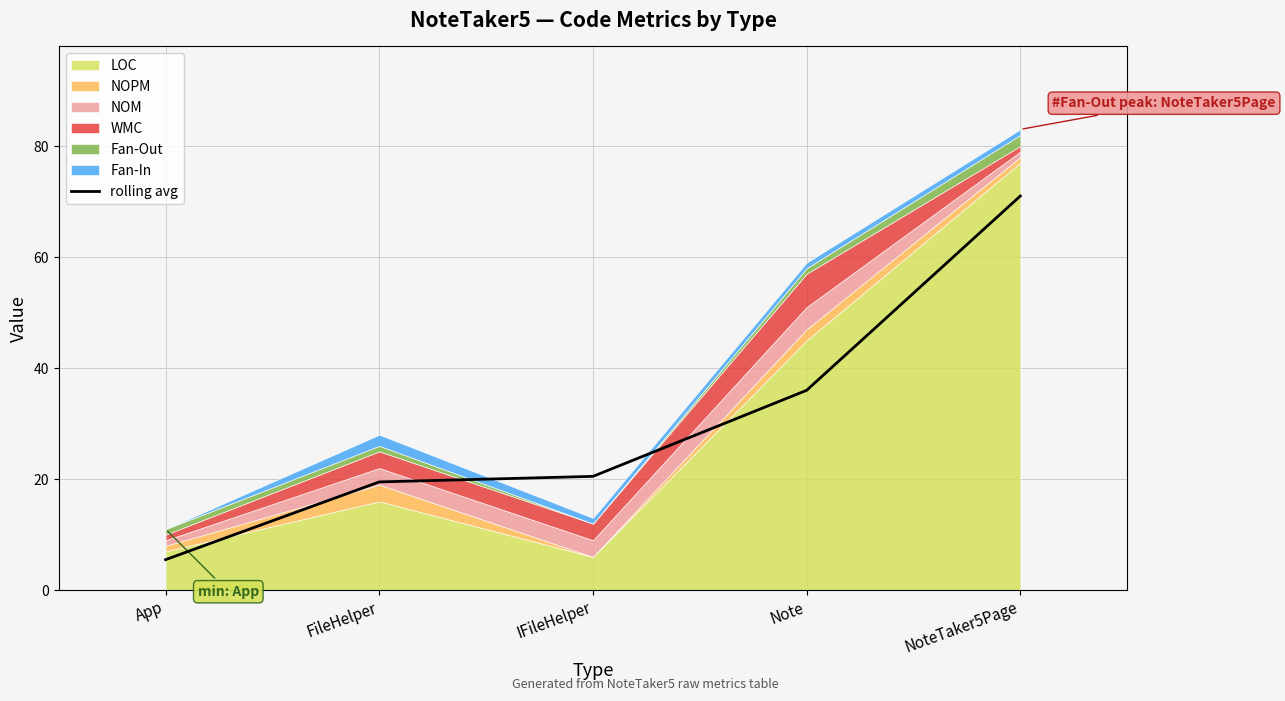

True or false: rolling avg has a value of 19.8 at Note.

False